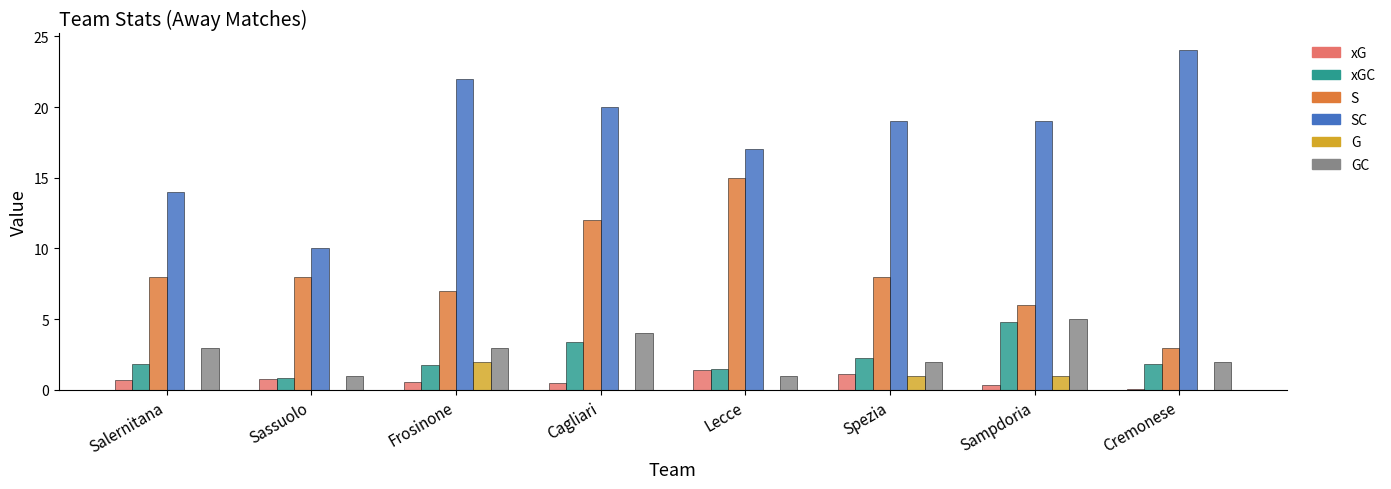

What is the sum of the xGC values at Sassuolo and Frosinone?

2.6